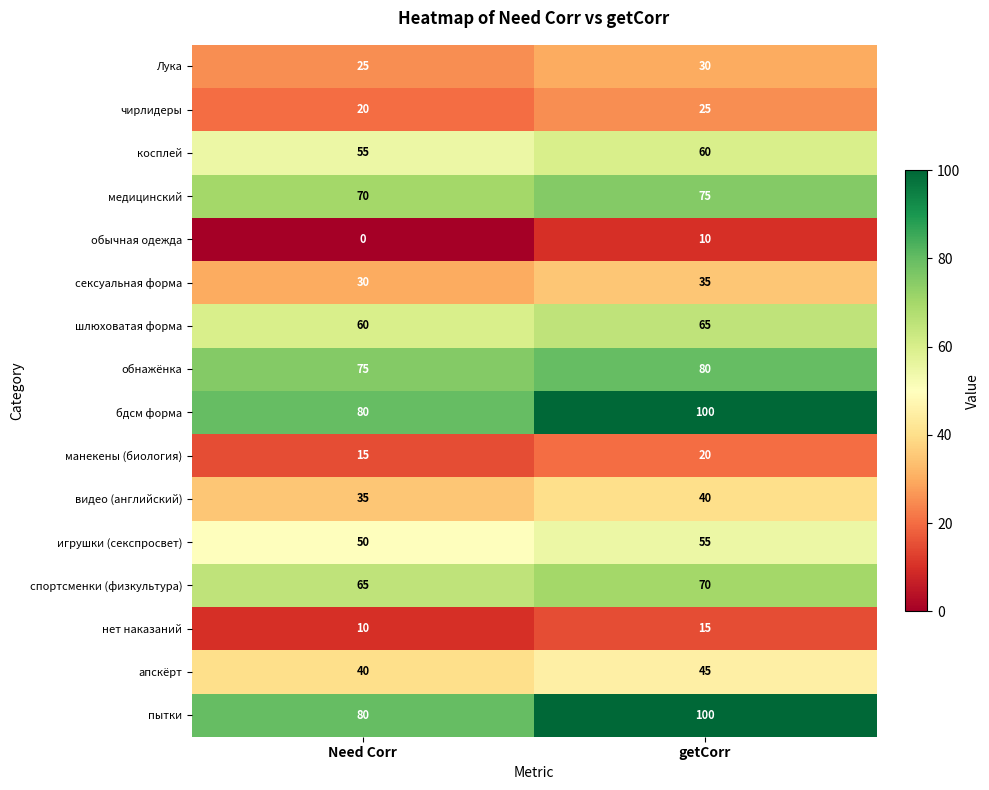

What is the difference between the highest and lowest values at getCorr?

90